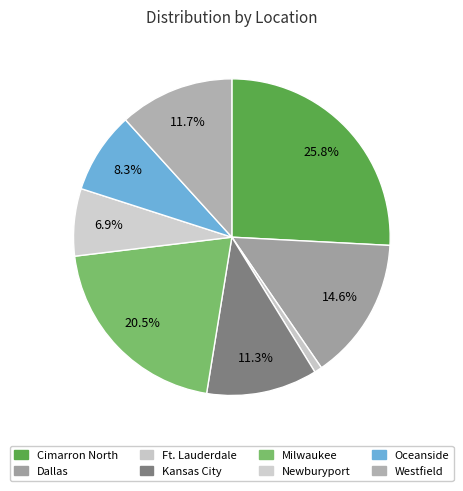

Which slice is the smallest?

Ft. Lauderdale